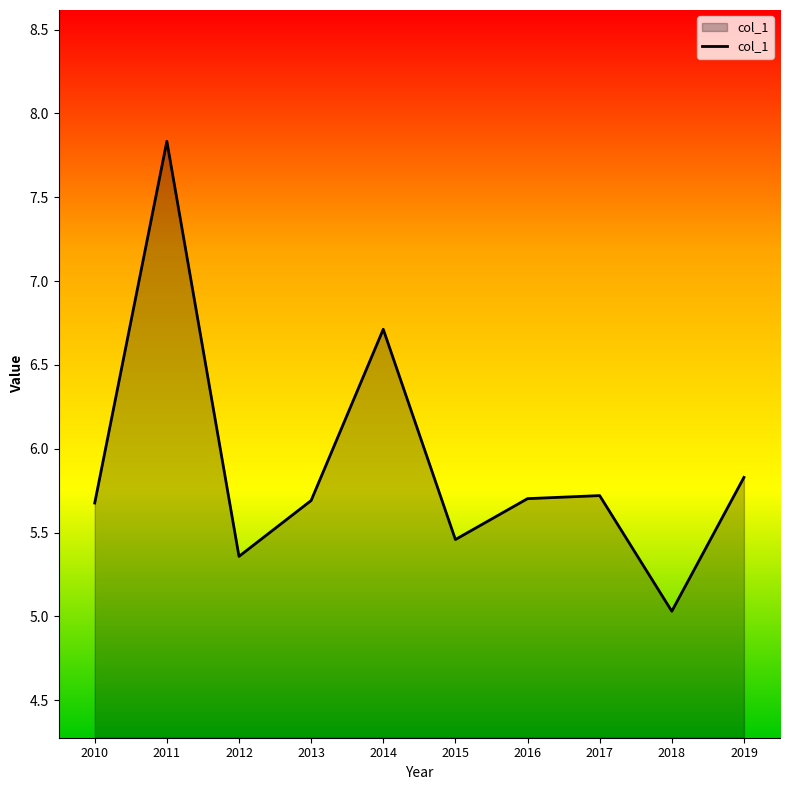

What is the greatest value displayed?

7.8